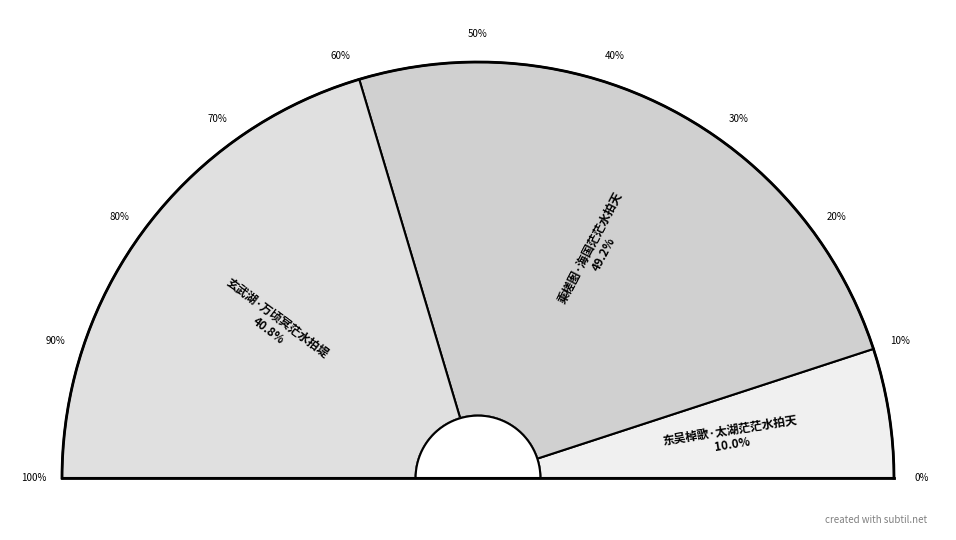

Which has a higher value, 乘槎图·海国茫茫水拍天 or 东吴棹歌·太湖茫茫水拍天?

乘槎图·海国茫茫水拍天